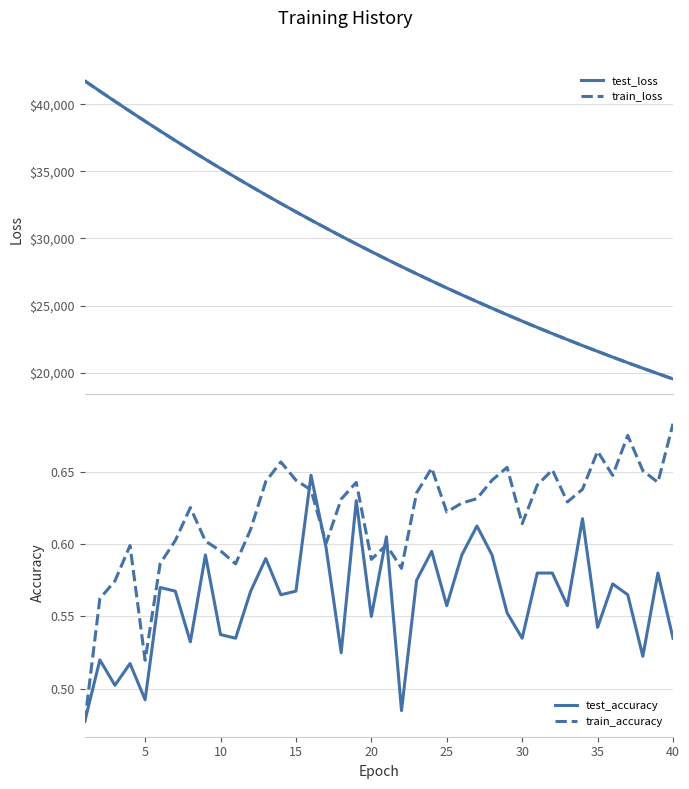

What is the maximum value for test_loss?

41733.6